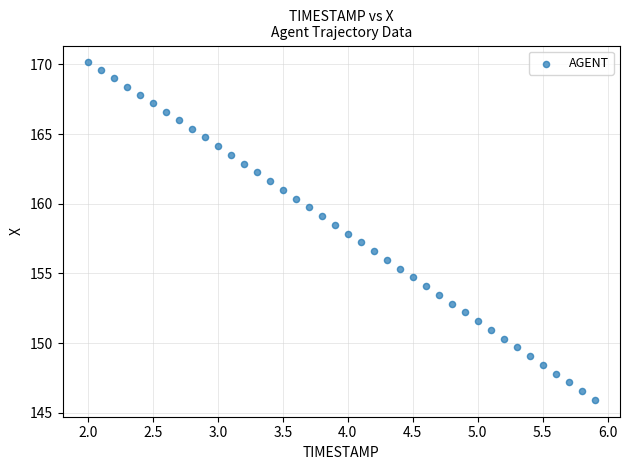

What is the range of X values (max minus min)?

3.9